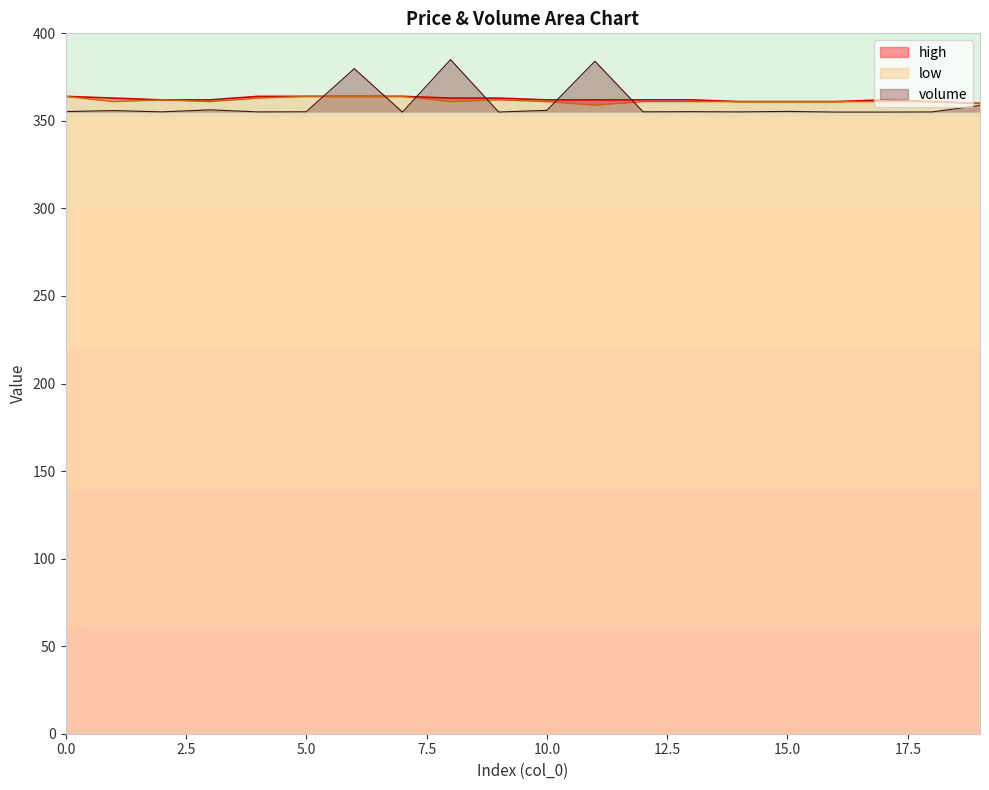

At which category does volume reach its first local peak?

1